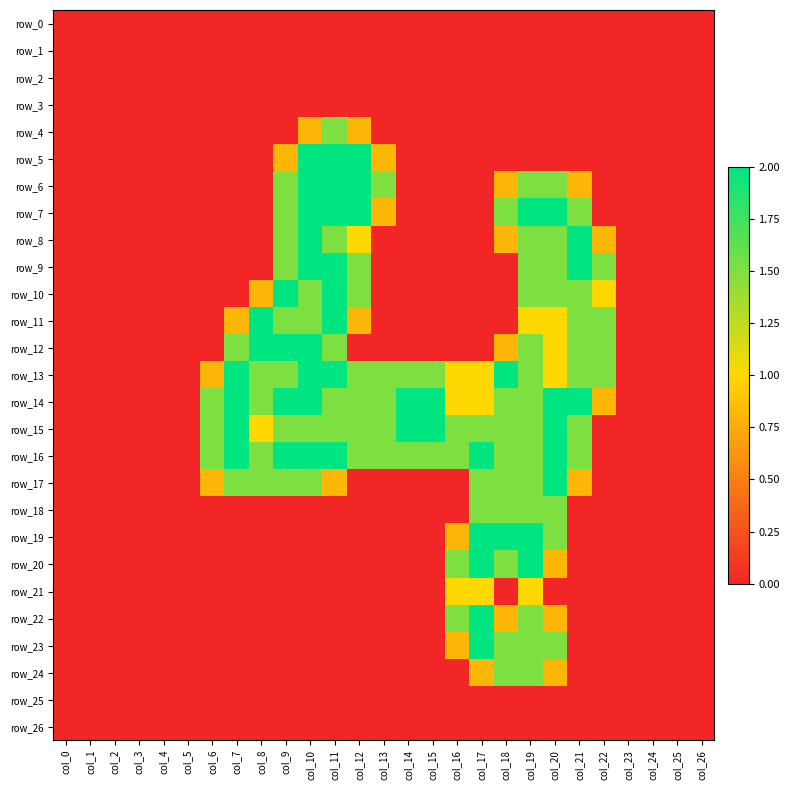

Where is row_25 nearest to the value 0?

col_0